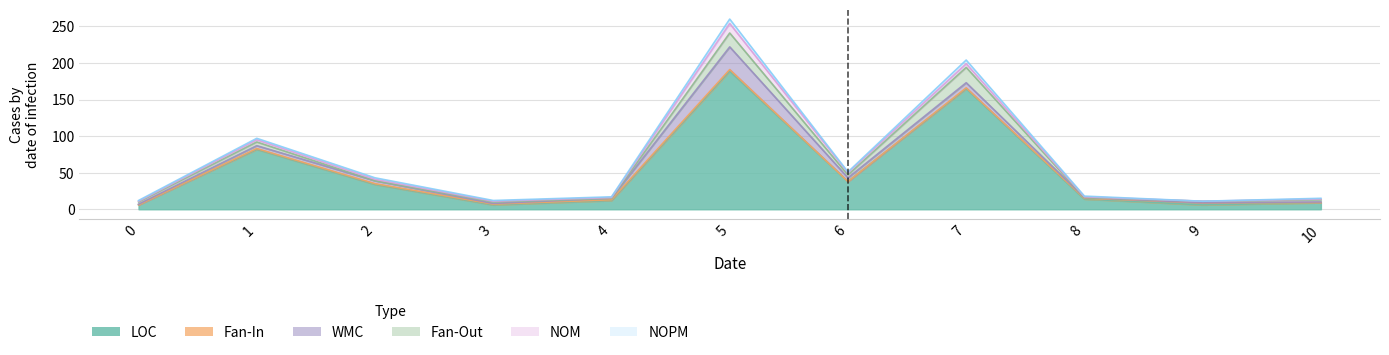

List the series in order of their peak value, highest first.

LOC, WMC, Fan-Out, NOM, NOPM, Fan-In